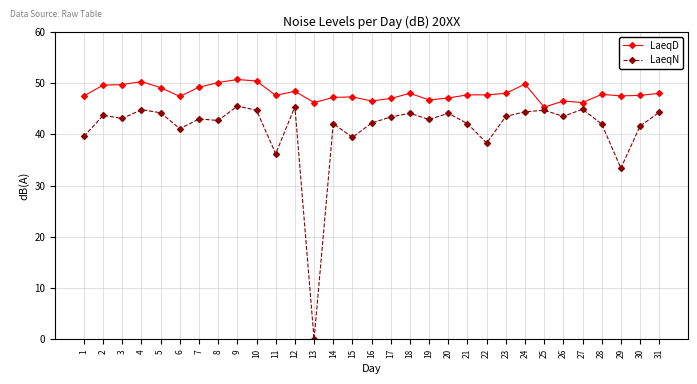

At which label is LaeqN closest to 22?

29